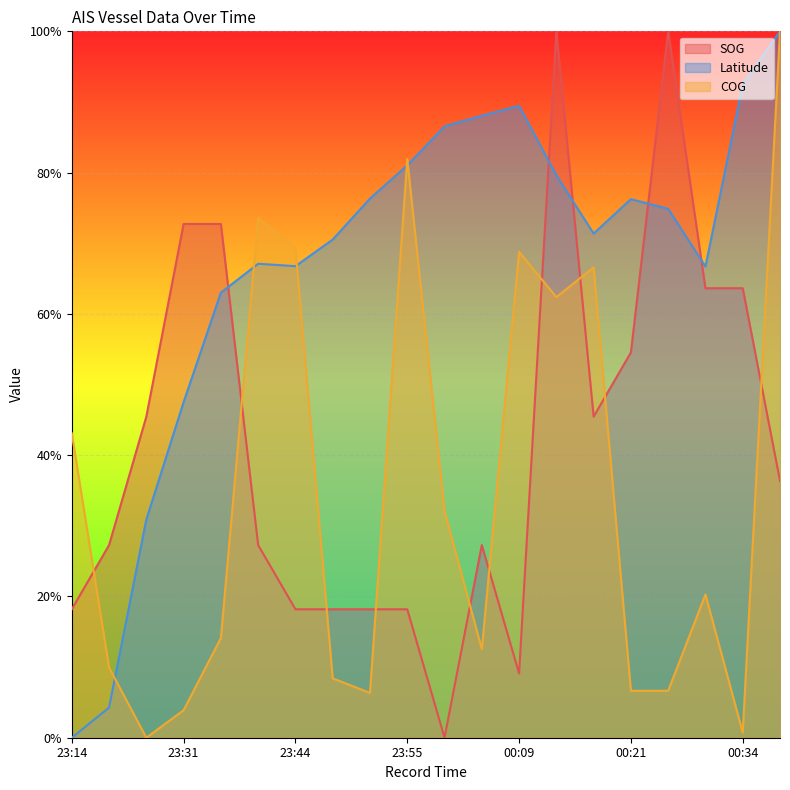

Which label corresponds to the largest value in the chart?

00:13